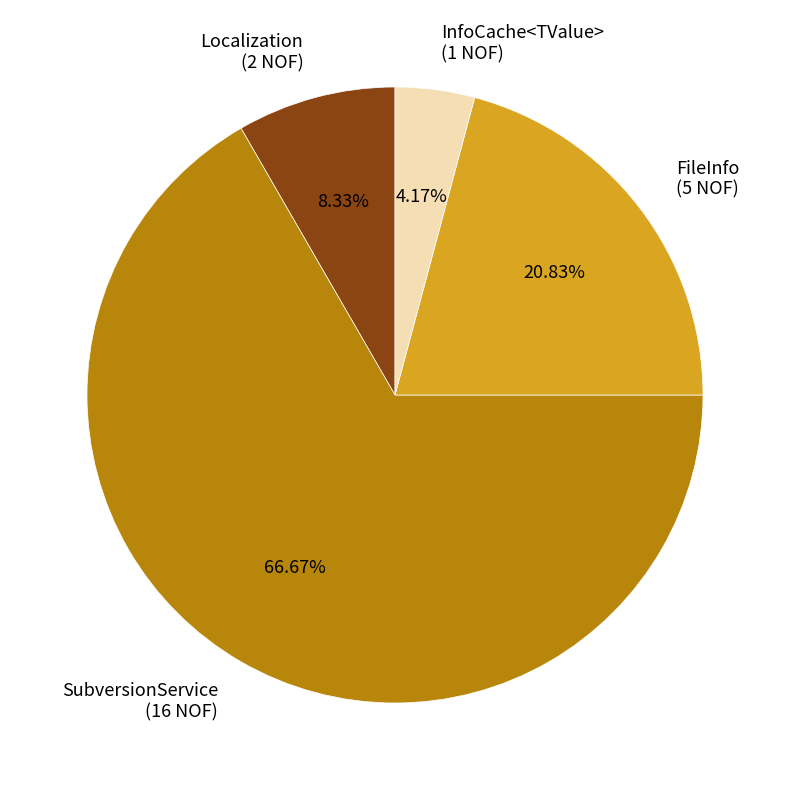

Approximately how many times larger is the value at FileInfo (5 NOF) compared to Localization (2 NOF)?

2.5